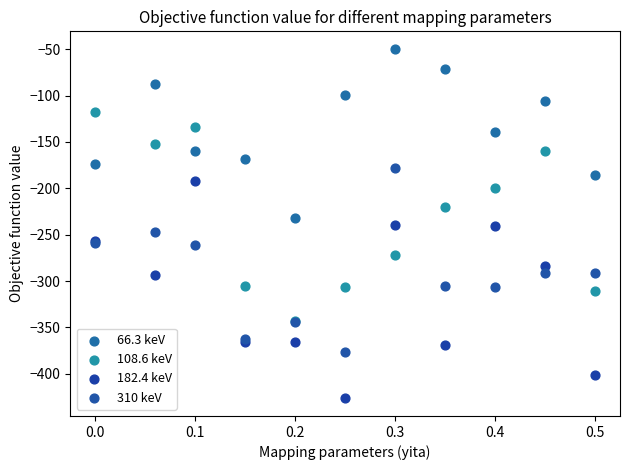

Which series contains the highest Y value?

66.3 keV